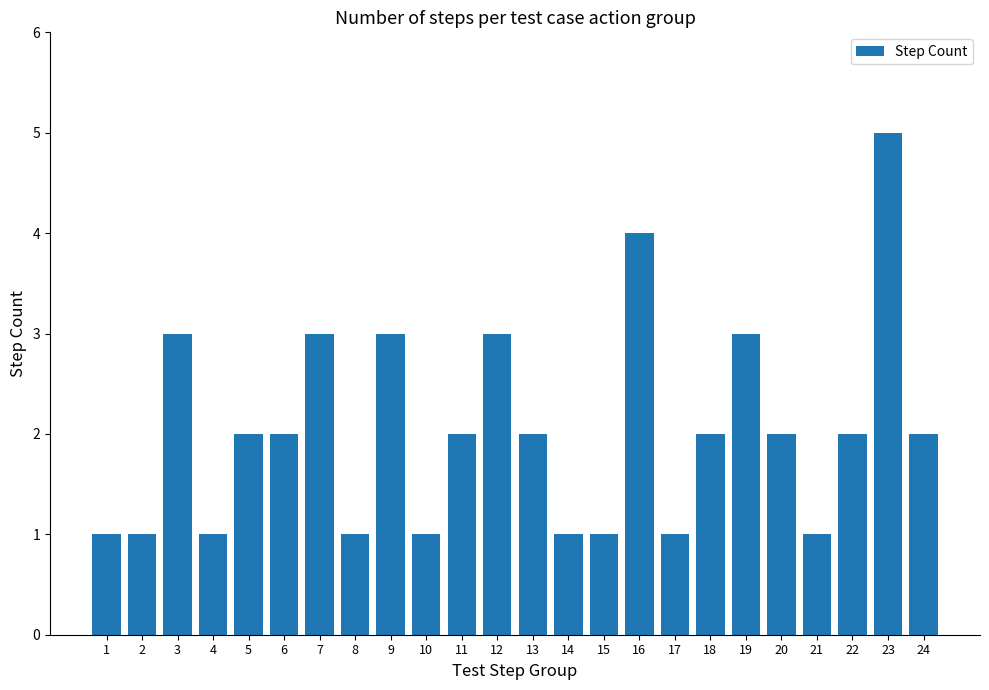

What is the value of the 17th bar from the left?

1